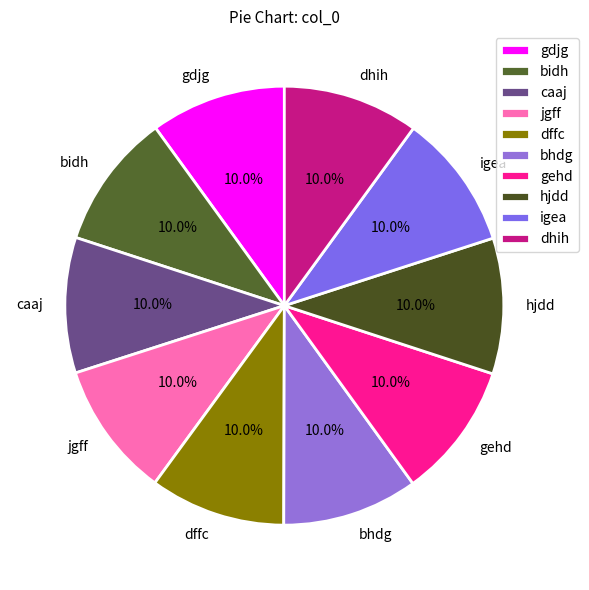

Does gdjg represent more than half of the total?

No